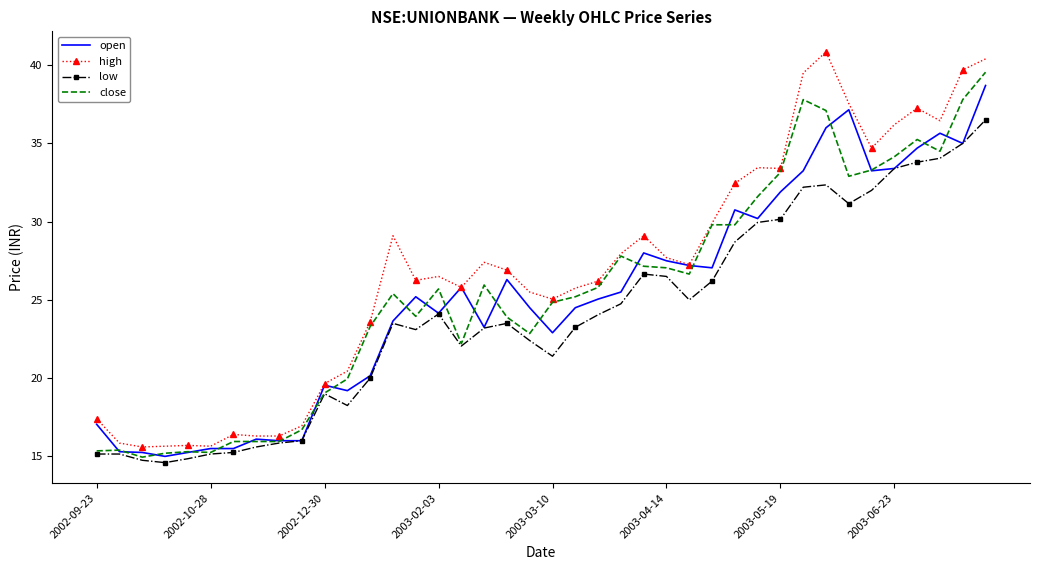

Which series has the widest spread of values?

high